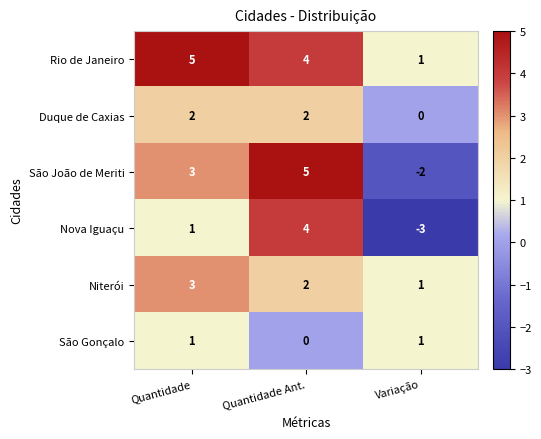

How many São João de Meriti values are between -2 and 5?

3